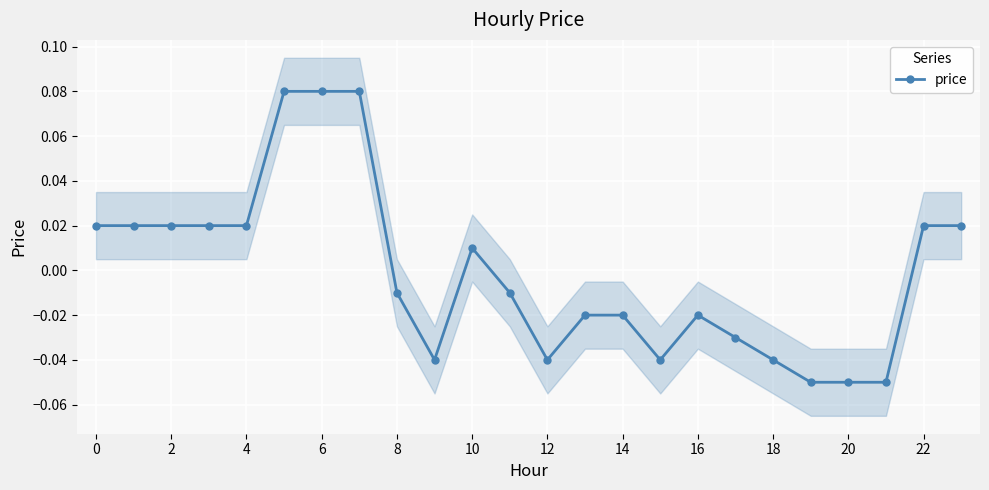

Reading left to right, extract all data points from this chart.

0.0	0.0	0.0	0.0	0.0	0.1	0.1	0.1	-0.0	-0.0	0.0	-0.0	-0.0	-0.0	-0.0	-0.0	-0.0	-0.0	-0.0	-0.1	-0.1	-0.1	0.0	0.0